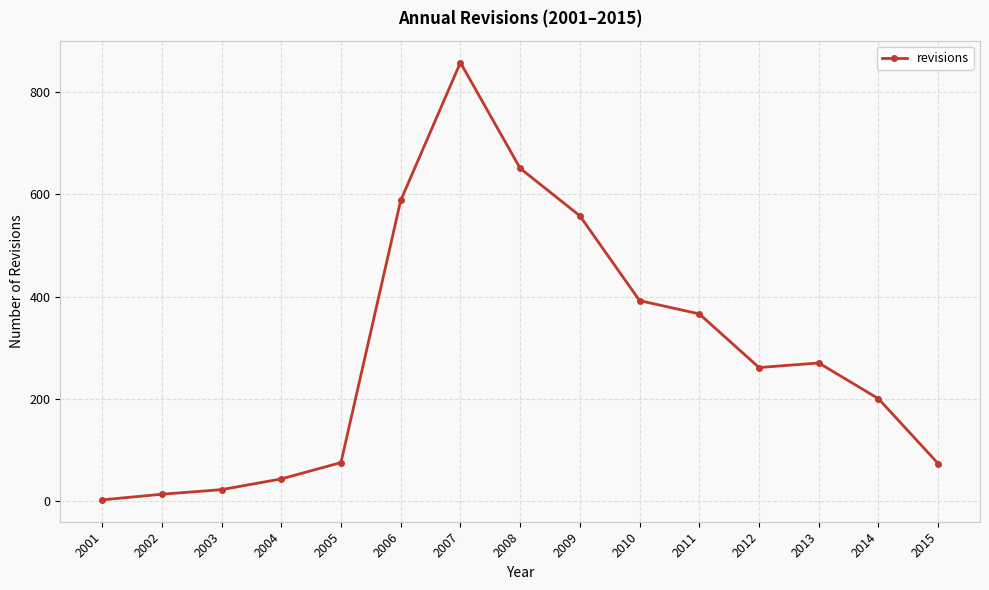

At which category does the data reach its first local peak?

2007